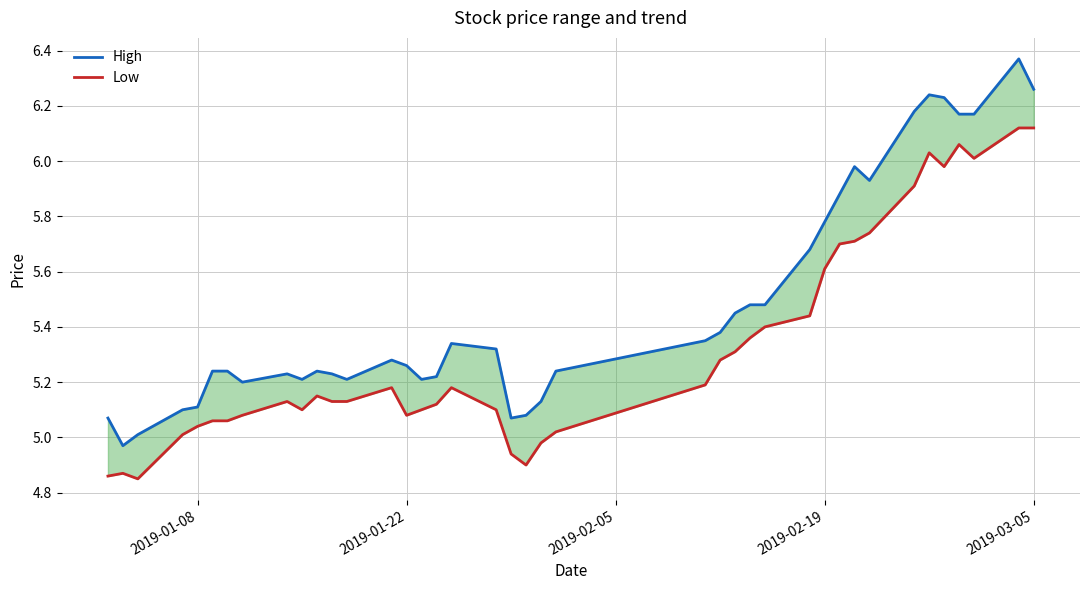

The value of Low at 24 is 8.4. True or false?

False